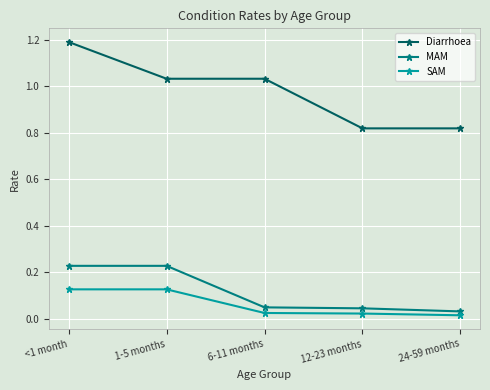

How many lines are shown in the chart?

3